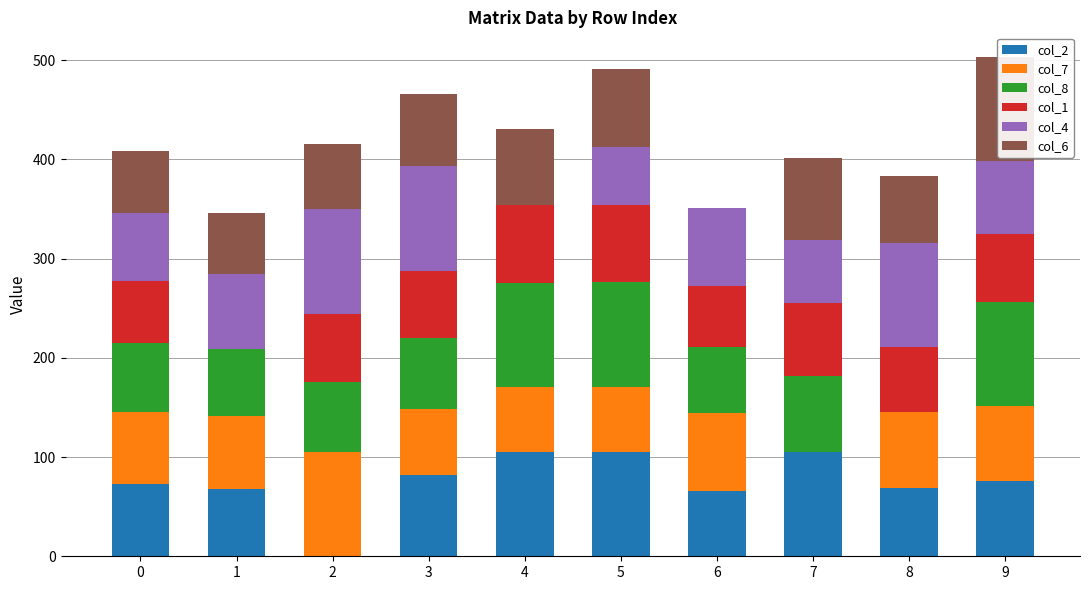

At which category is the sum across all series the highest?

9